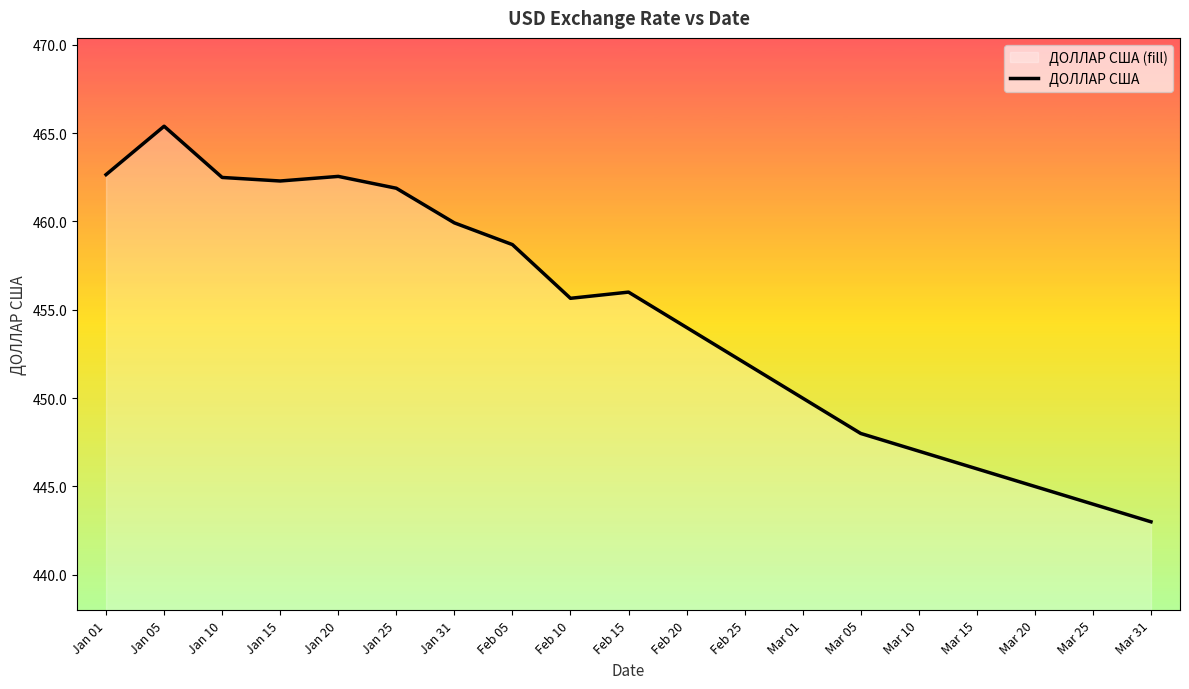

How many points are higher than both their immediate neighbors (excluding endpoints)?

3